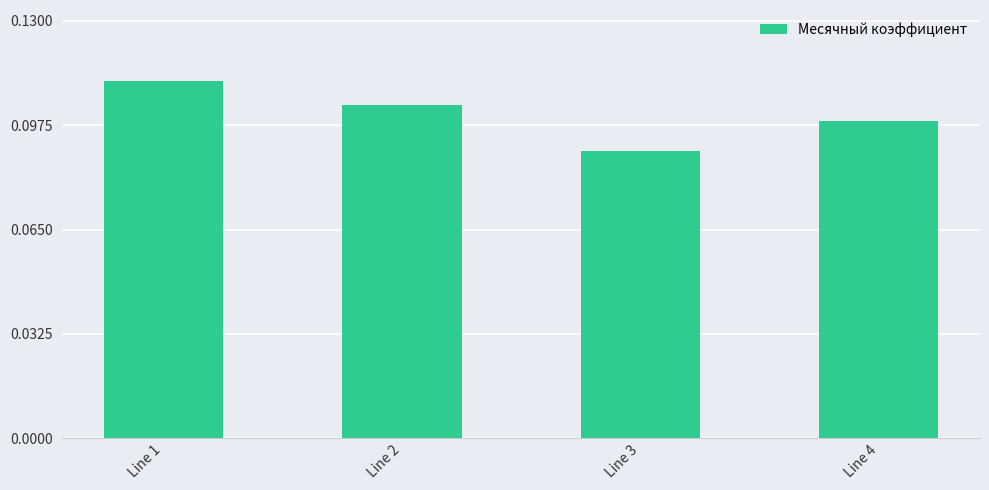

The chart shows a value of 0.2 at Line 1. True or false?

False